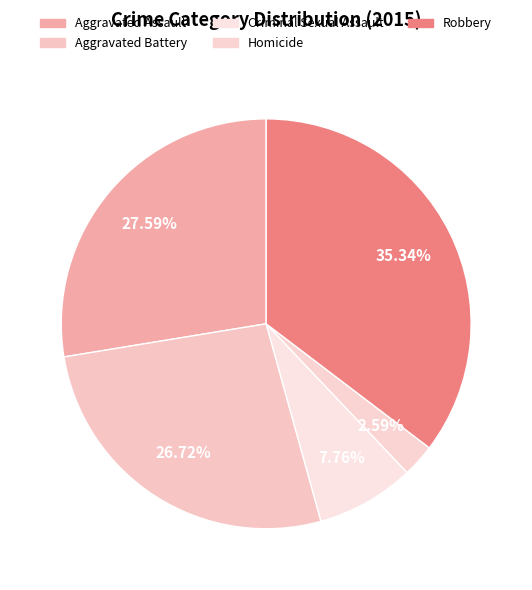

The Homicide slice represents 3% of the pie. True or false?

True